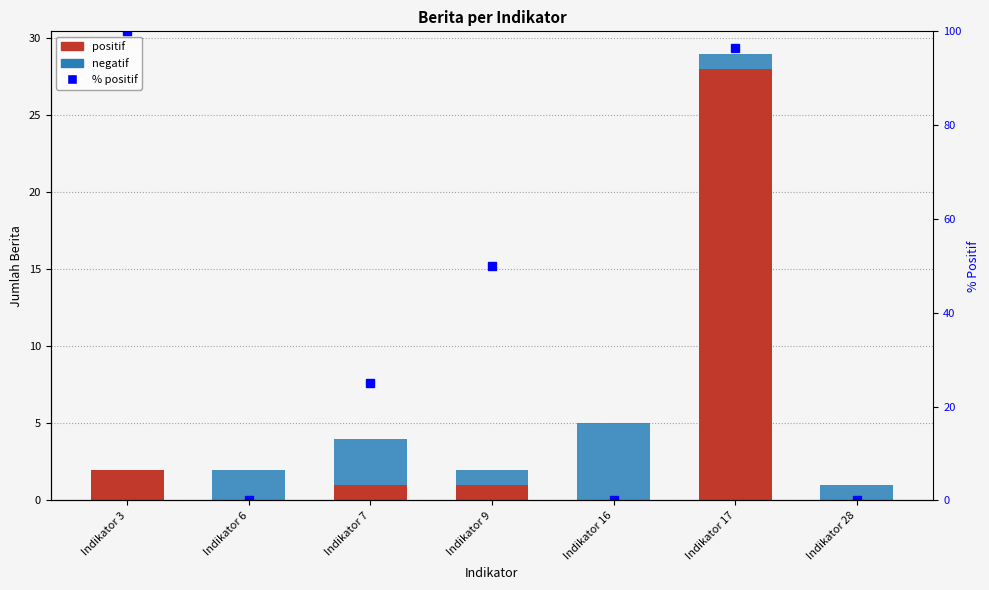

How many series are shown in this chart?

3